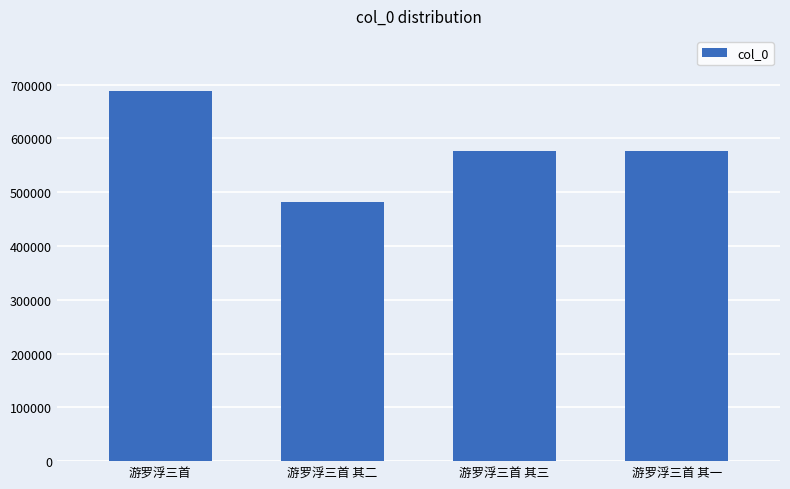

How many values are below 575919?

2